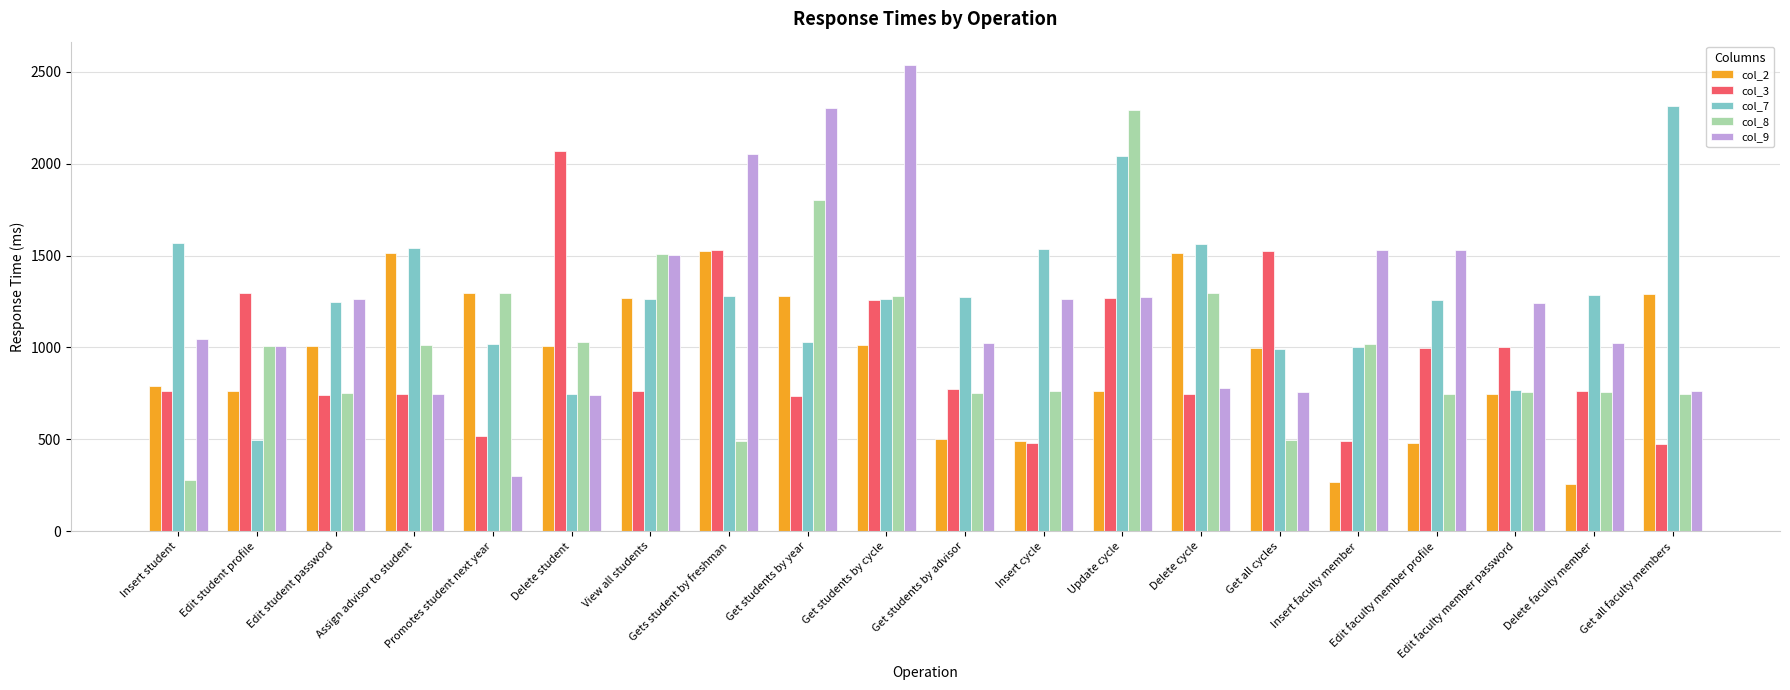

What is the smallest value displayed?

256